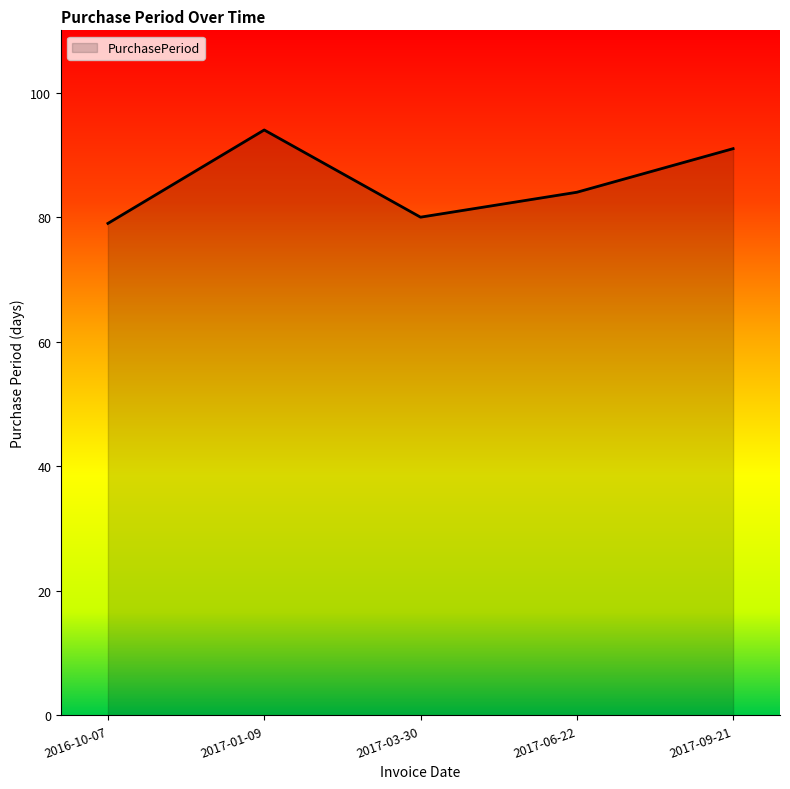

What is the difference between the maximum and minimum values?

15